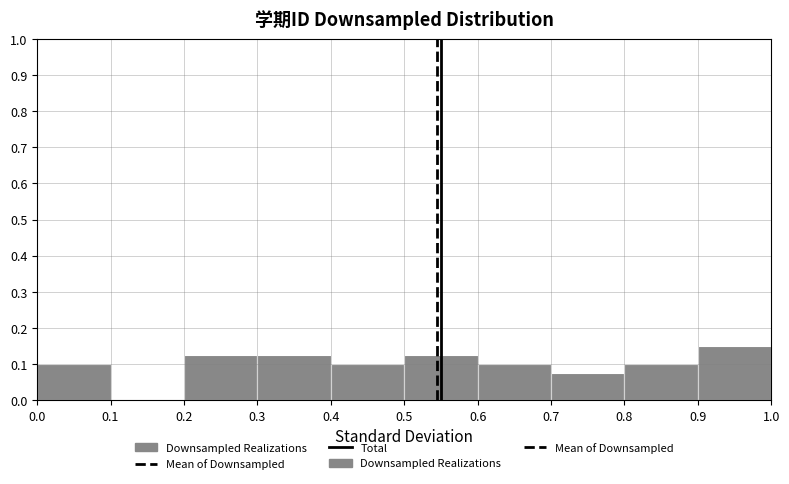

Reading left to right, transcribe this chart: for each bar, give the range it covers on the x-axis and its height. The values are not printed on the chart, so give them approximately, as read against the axis.

0.0 to 0.1: 0.10
0.1 to 0.2: 0
0.2 to 0.3: 0.13
0.3 to 0.4: 0.13
0.4 to 0.5: 0.10
0.5 to 0.6: 0.13
0.6 to 0.7: 0.10
0.7 to 0.8: 0.08
0.8 to 0.9: 0.10
0.9 to 1.0: 0.15